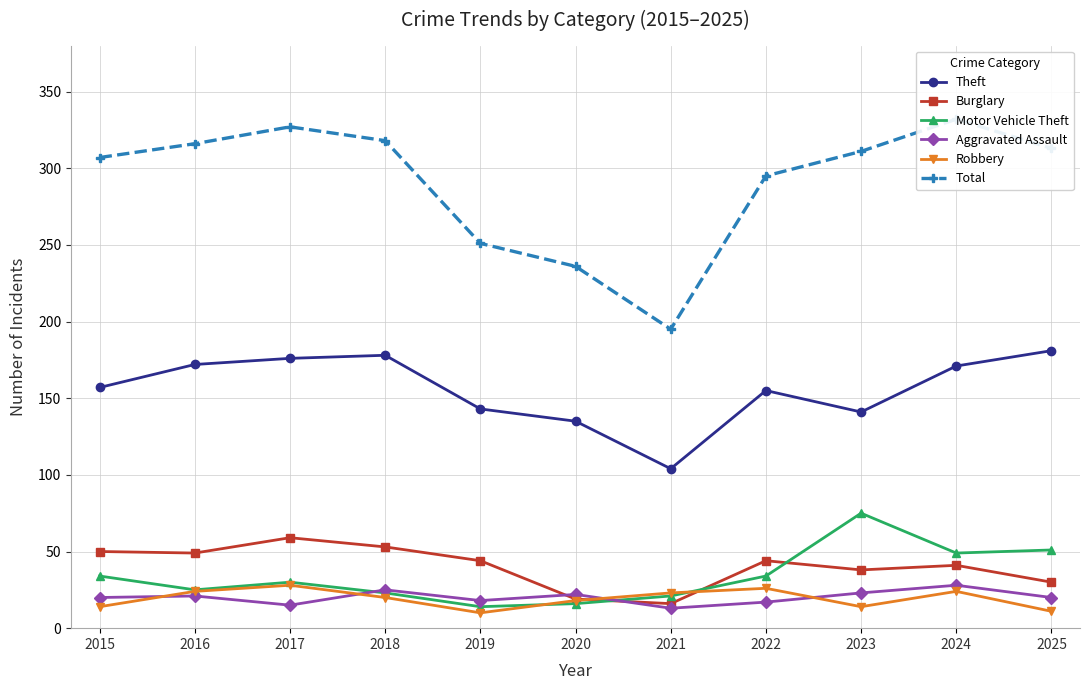

How many lines are shown in the chart?

6